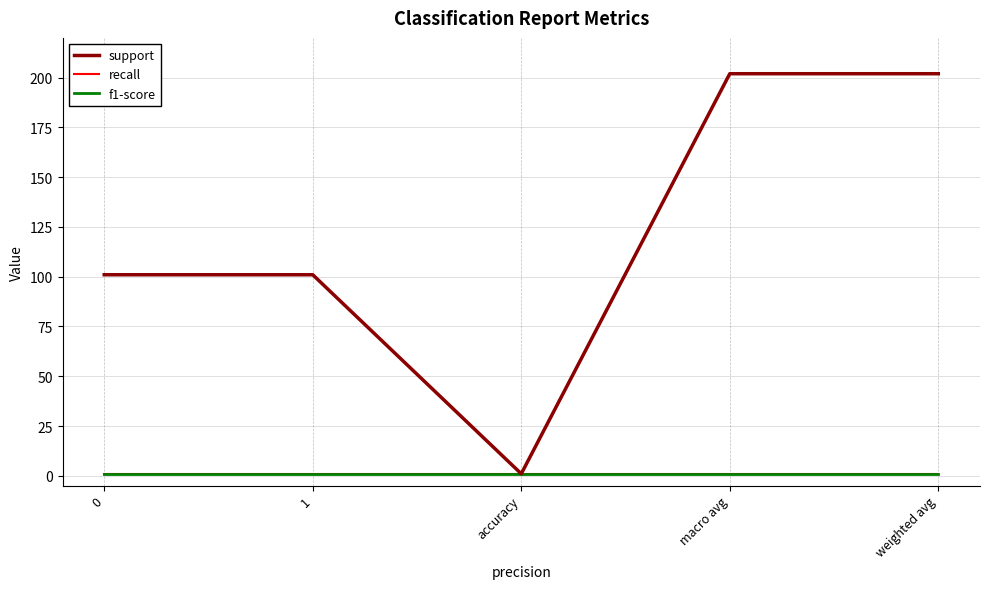

What position from the left is weighted avg?

5